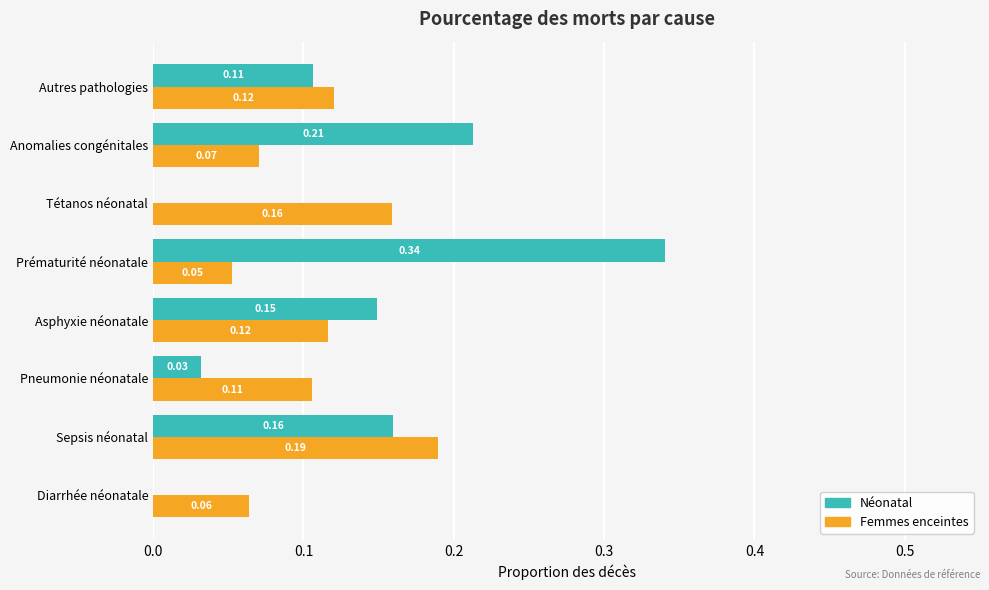

Which category has the highest value across all series?

Prématurité néonatale